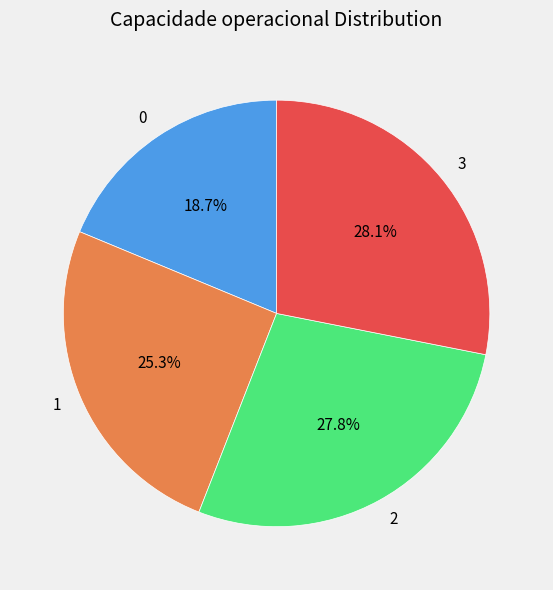

How much of the chart is everything except 3?

71.9%